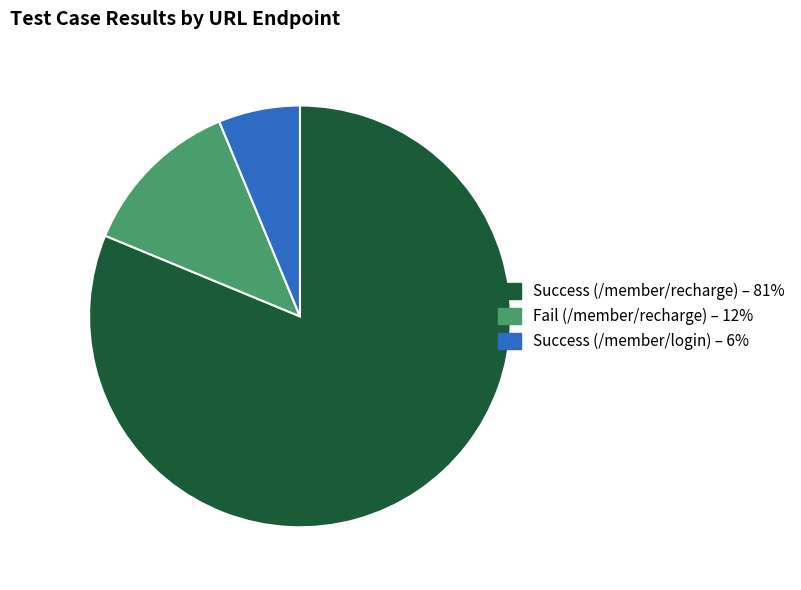

How many slices are in this pie chart?

3